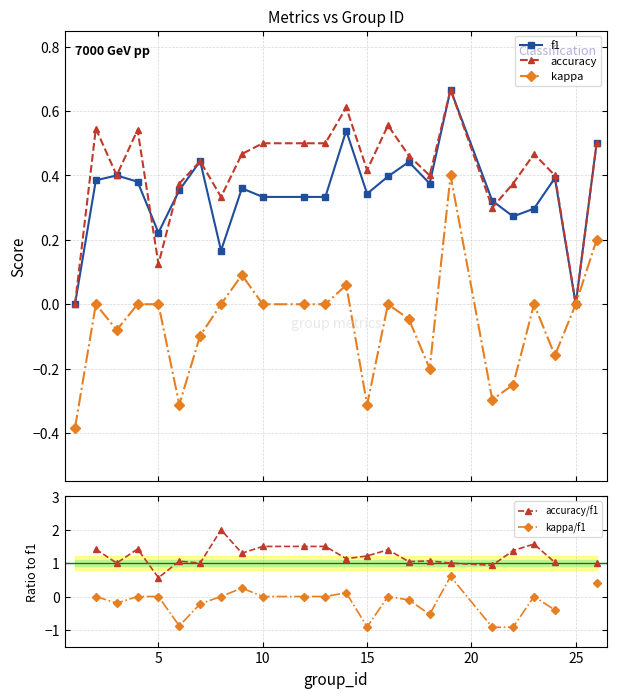

What is the value of the kappa point at the 6th from the left?

-0.3